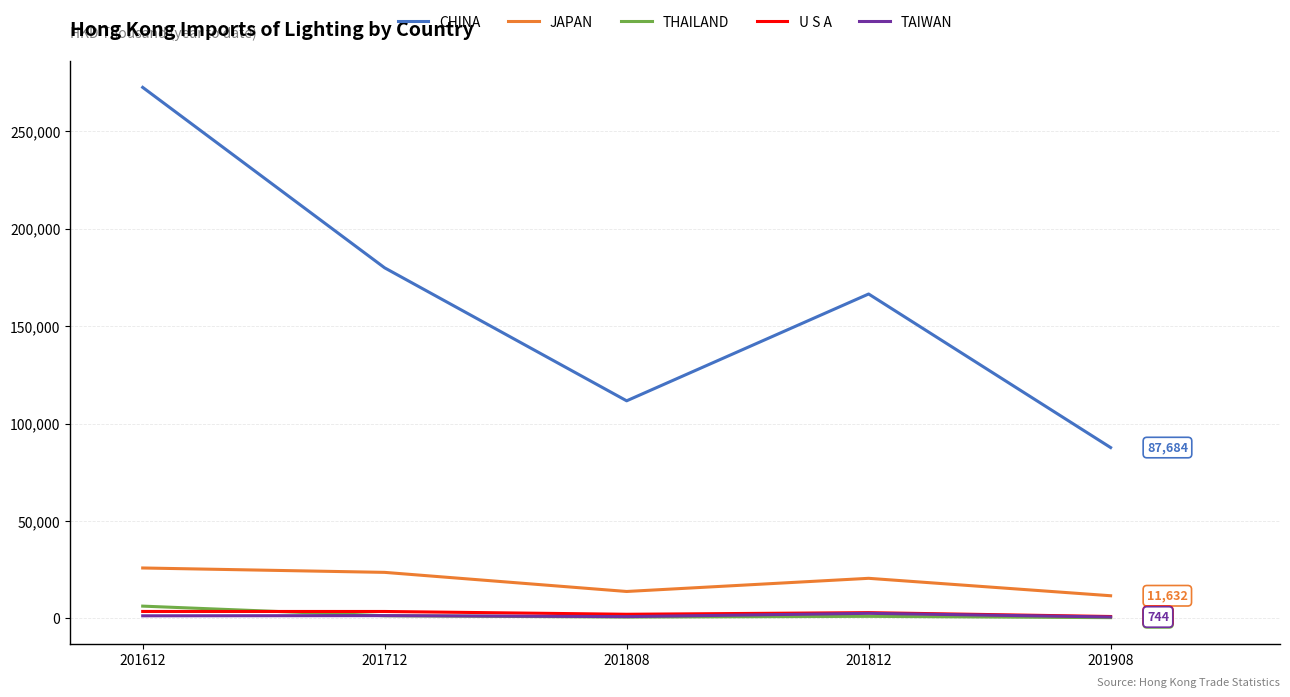

The JAPAN series shows 13822.5 at 201808. True or false?

True